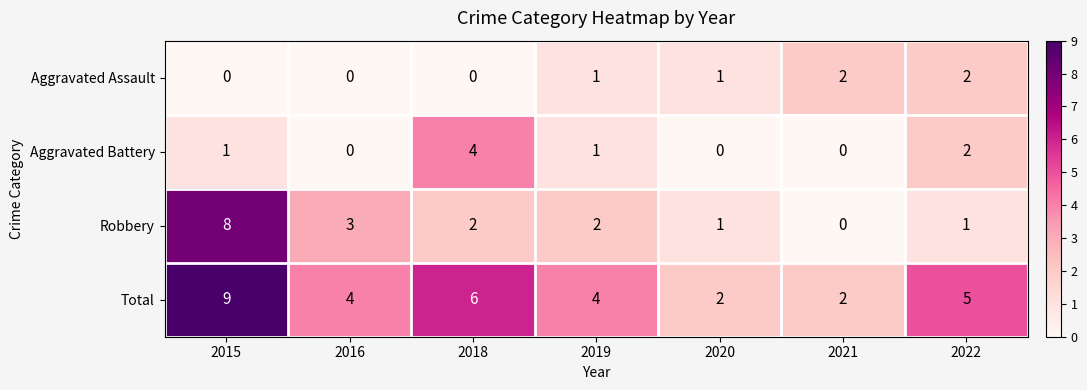

Between 2015 and 2018, which series saw the biggest shift?

Robbery